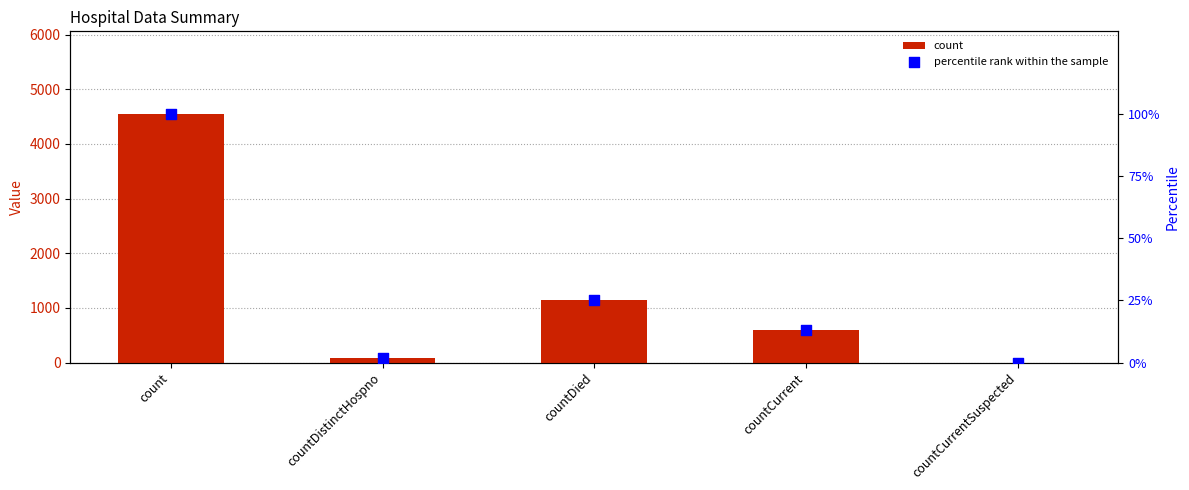

Which series reaches the minimum Y coordinate?

count